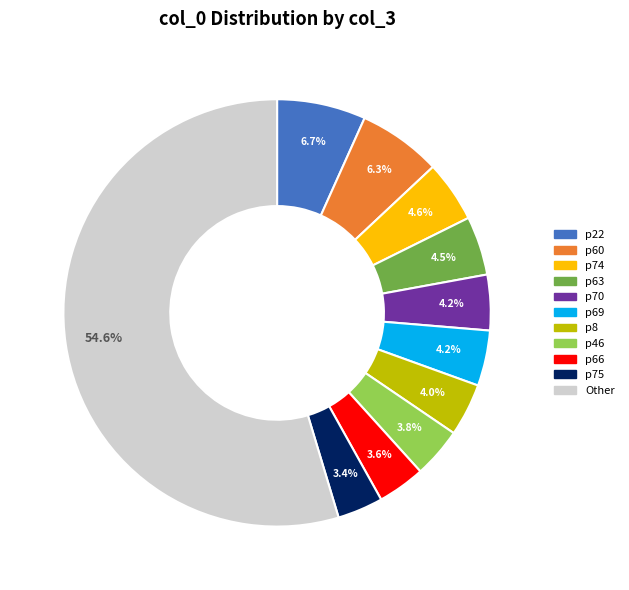

Does p66 account for over 50% of the chart?

No